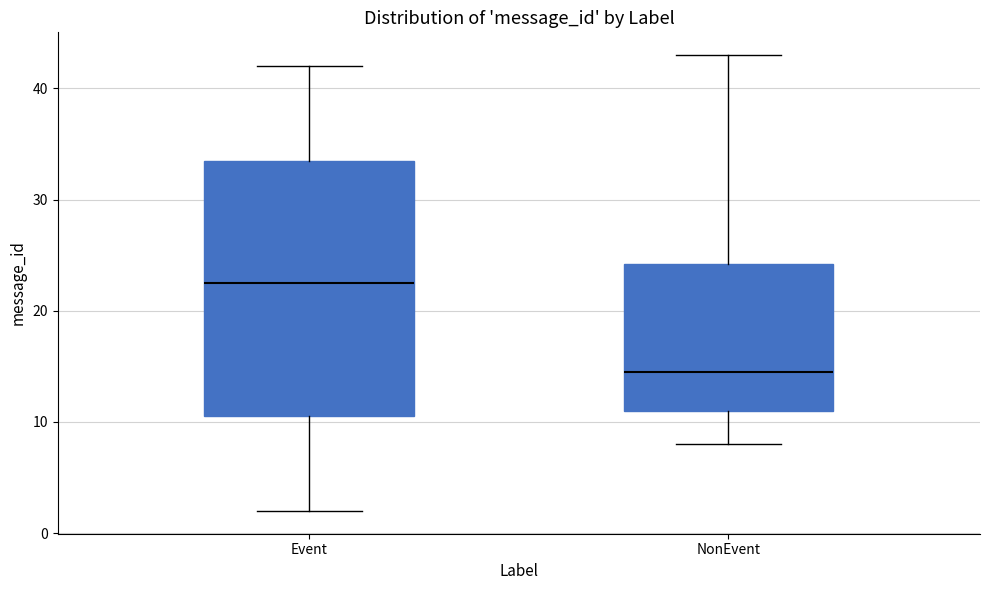

Comparing the boxes themselves (not the whiskers), which one is the tallest?

Event